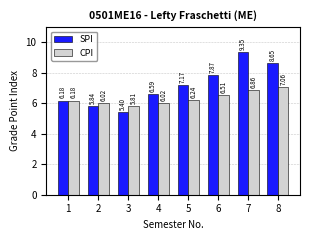

Is the value of SPI at 7 greater than the value of CPI at 7?

Yes